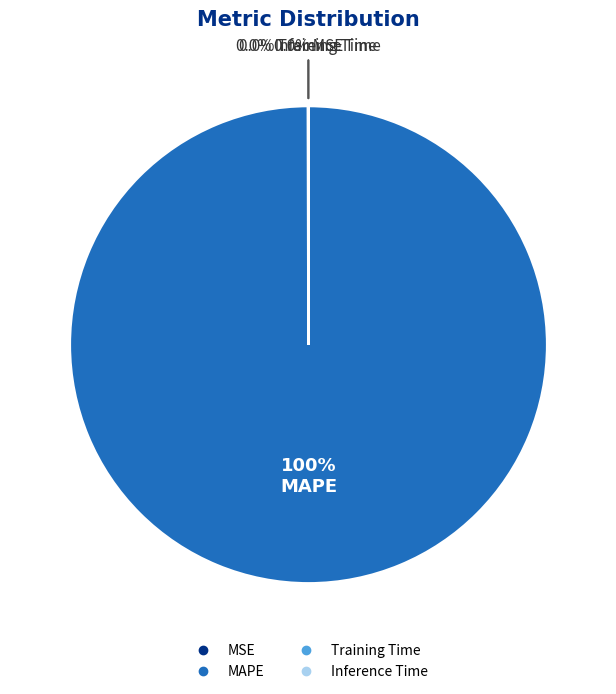

Is it true that MAPE is 100% of the pie?

True